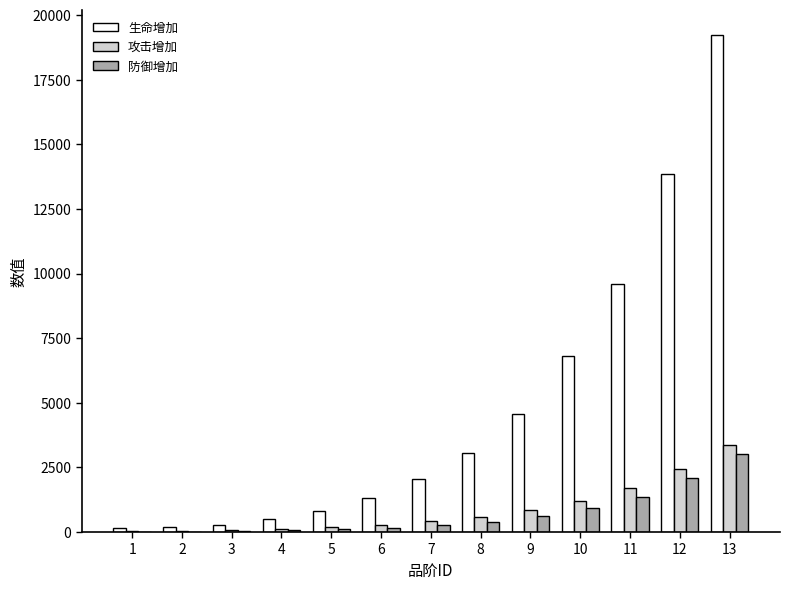

At which category is the sum across all series the highest?

13